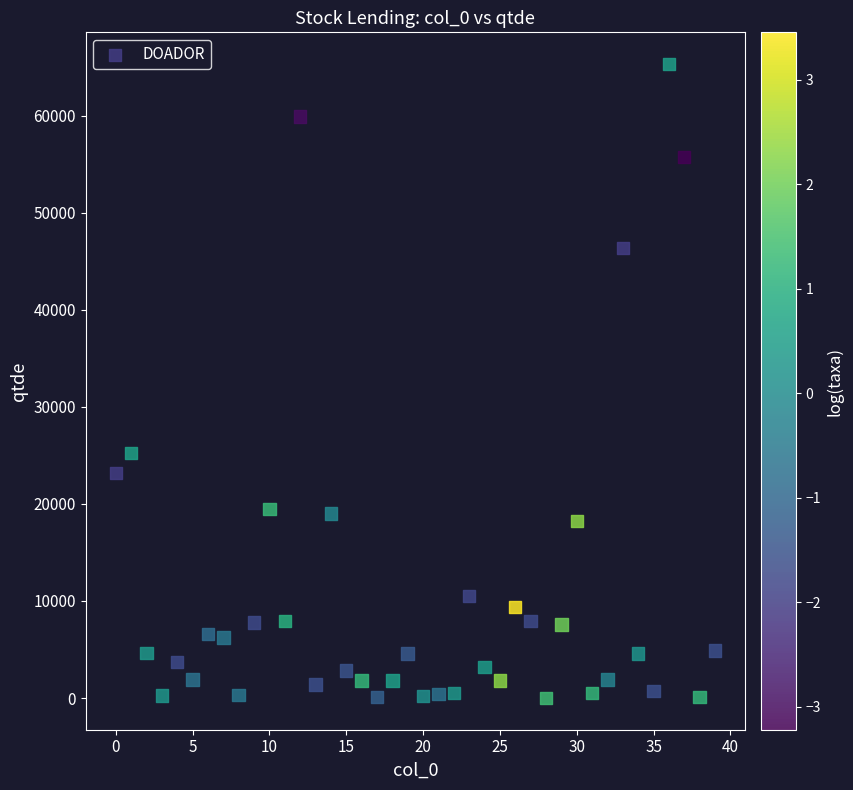

What Y value in the scatter plot is closest to 32664?

25239